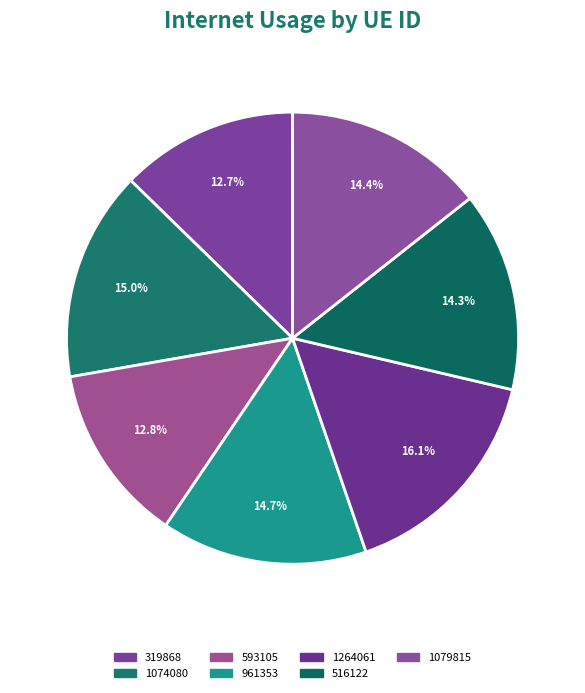

What percentage is the 1264061 slice, to the nearest percent?

16%